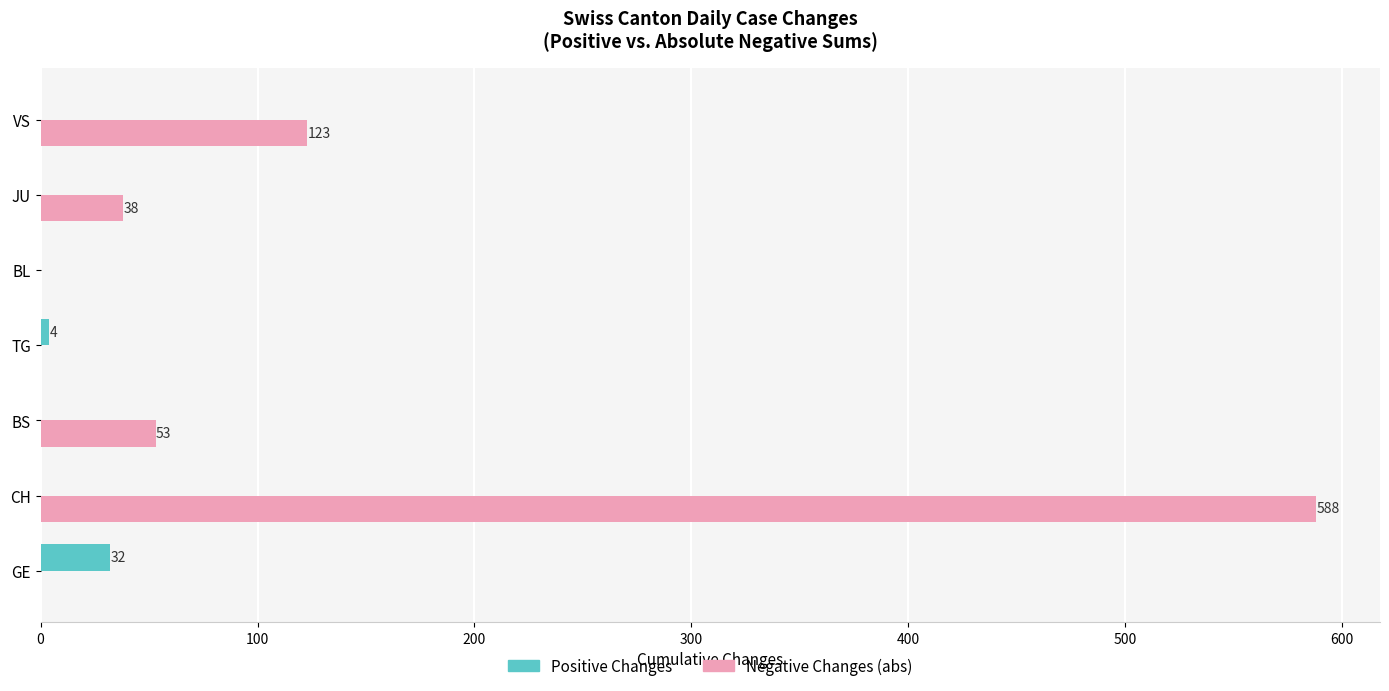

True or false: Positive Changes has a value of 0 at BL.

True